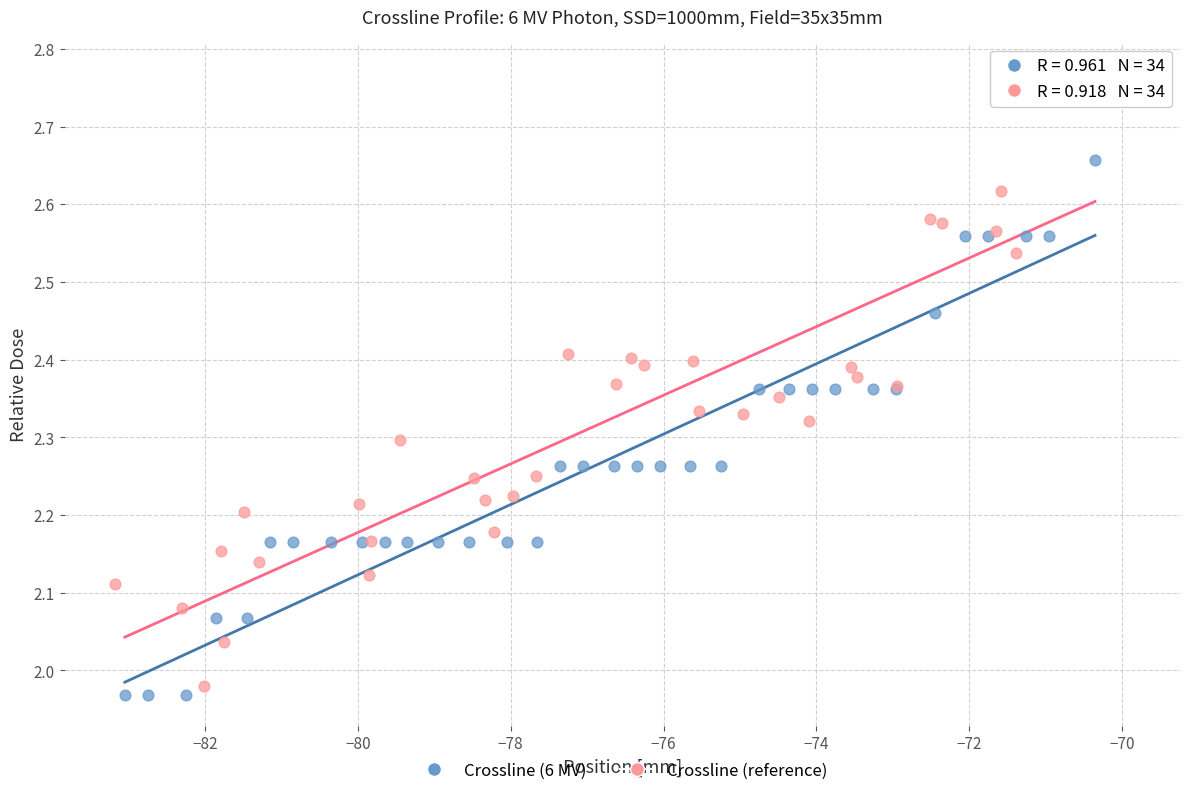

Which series has the widest spread of Y values?

Crossline (reference)